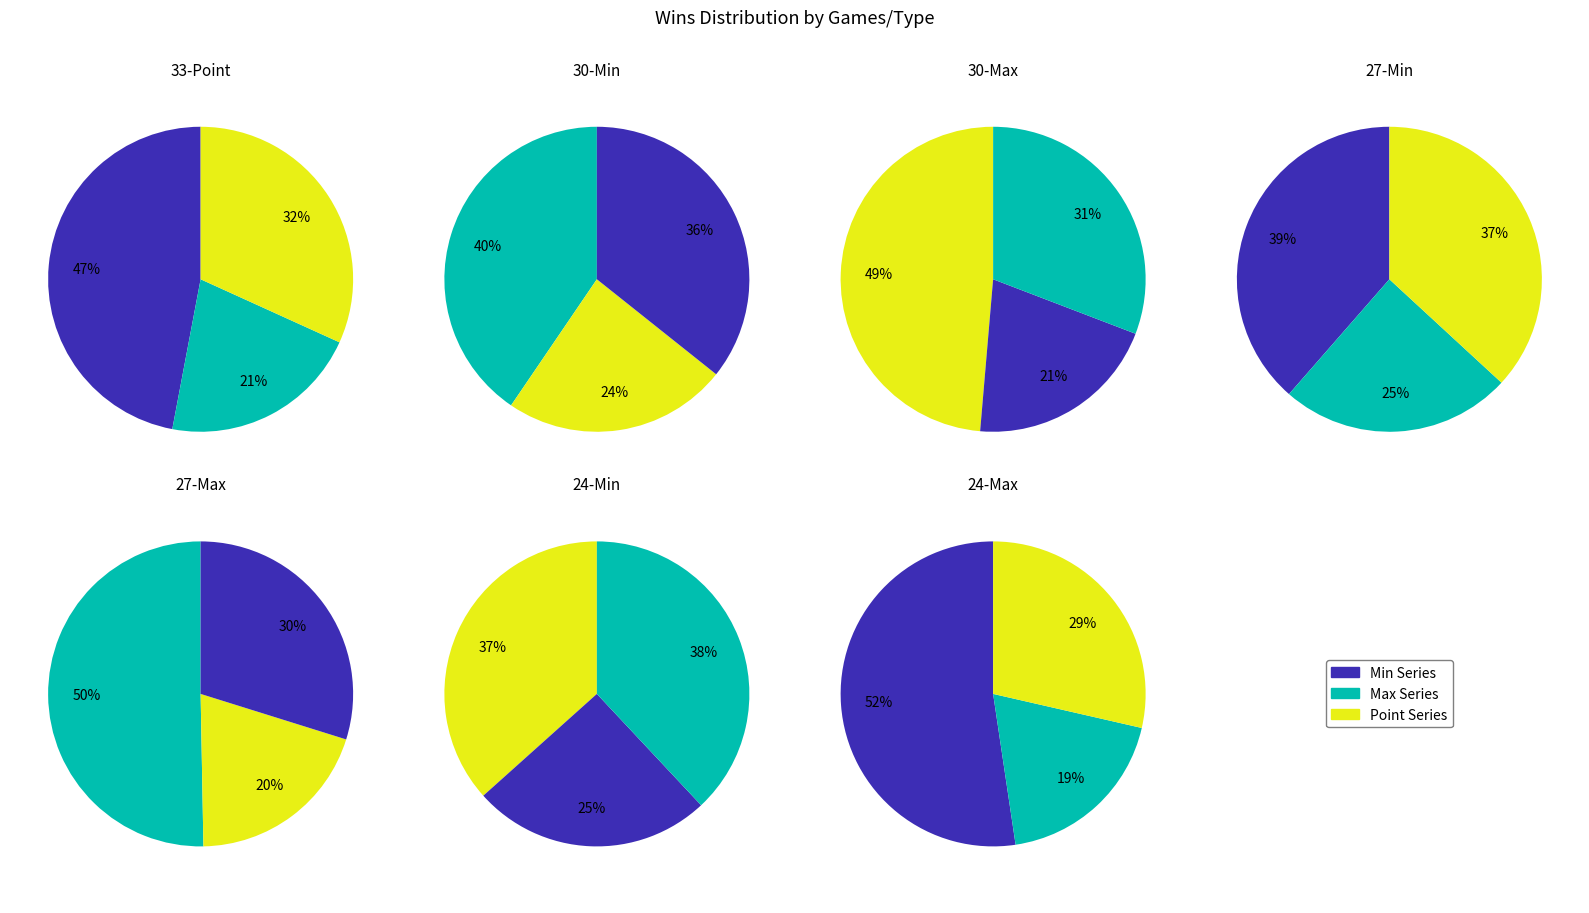

Is 33-Point the majority of the pie?

No